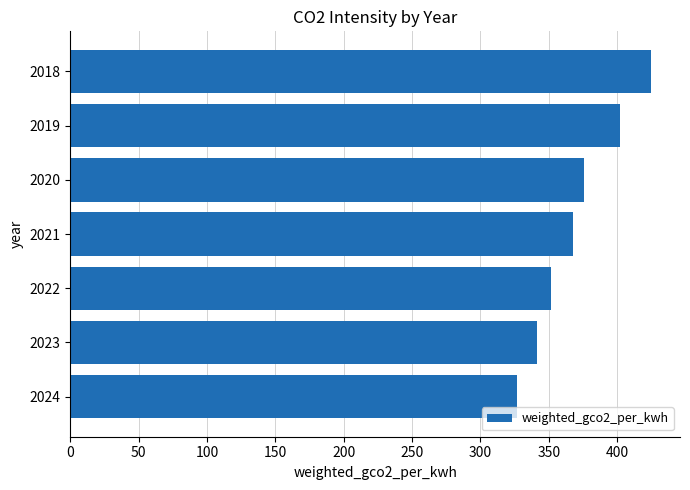

What is the value of the 4th bar from the top?

367.3